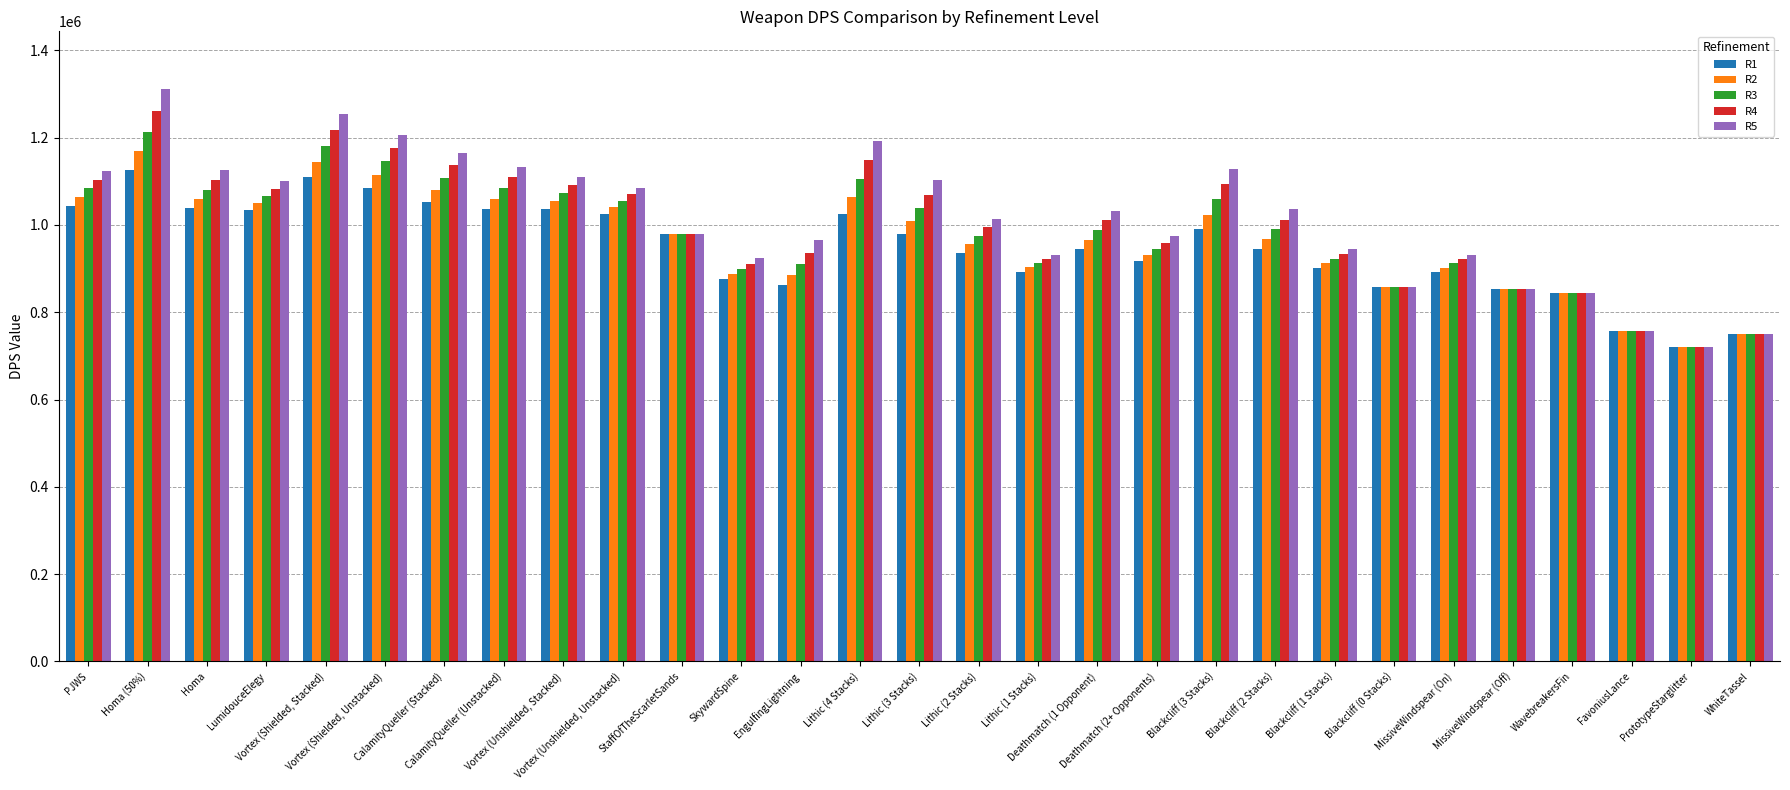

What are all the series names shown in the legend?

R1, R2, R3, R4, R5